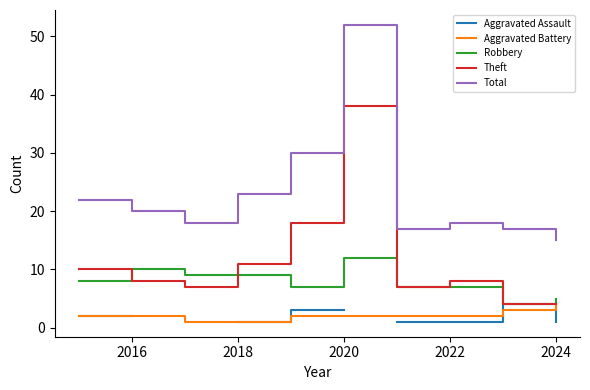

How many intersections are there between Robbery and Theft?

2